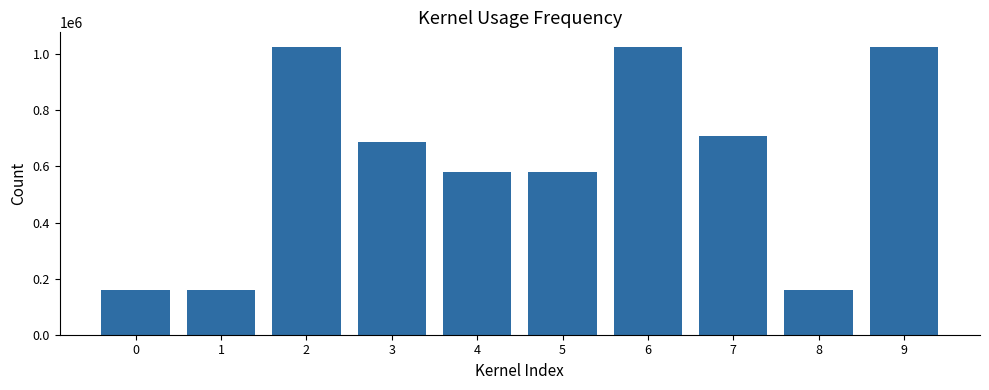

Approximately how many times larger is the value at 7 compared to 3?

1.0